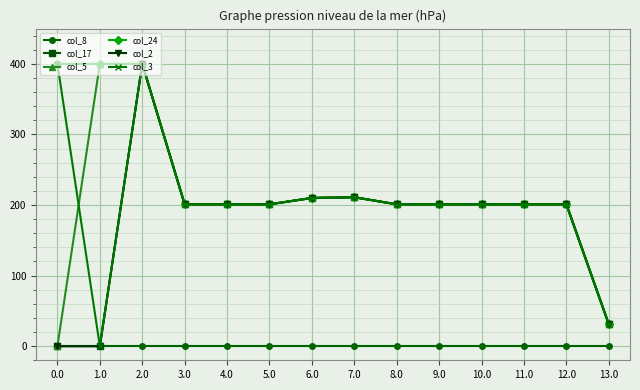

What is the label of the 2nd point from the left?

1.0